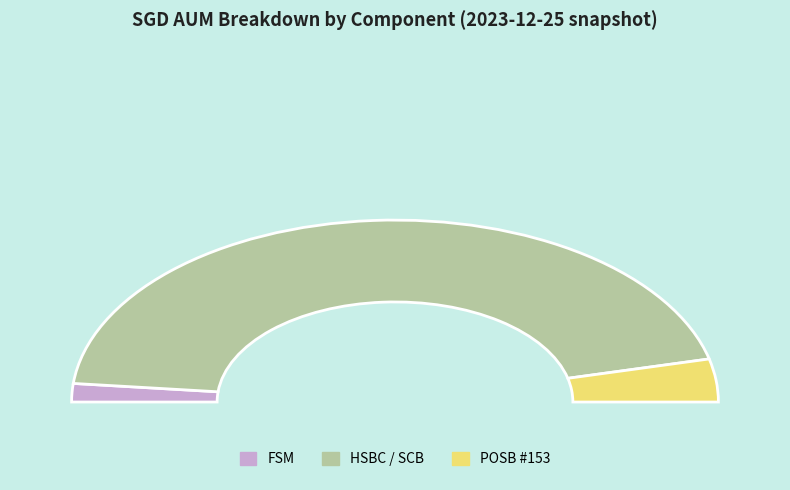

Is 2020-03 the majority of the pie?

No